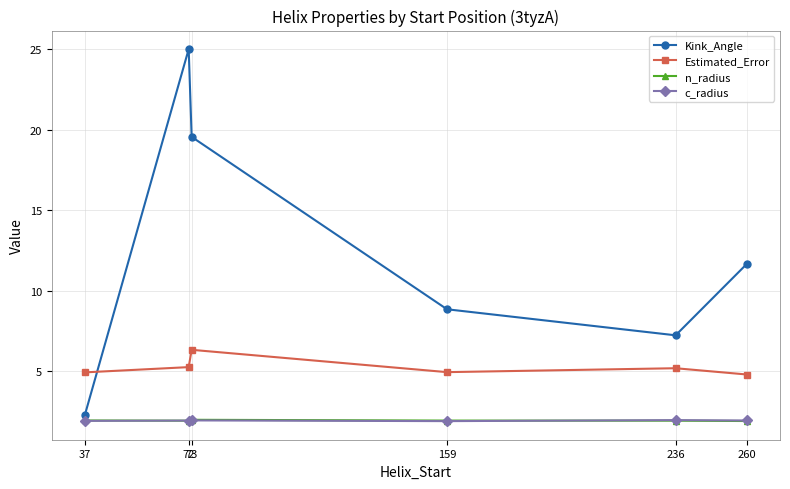

What is the greatest value displayed?

25.0